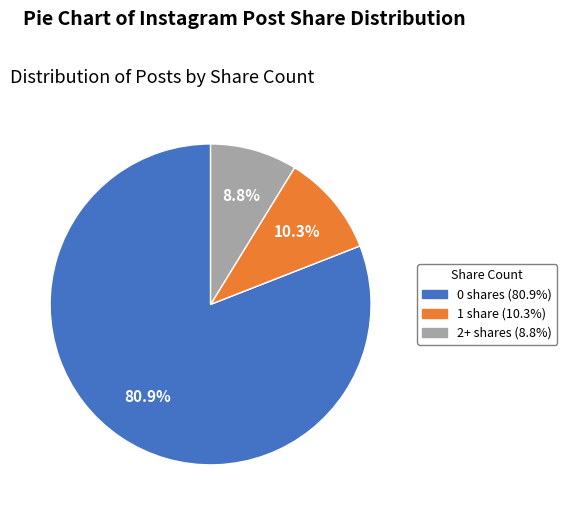

Approximately how many times larger is the value at 0 compared to 2+?

9.2